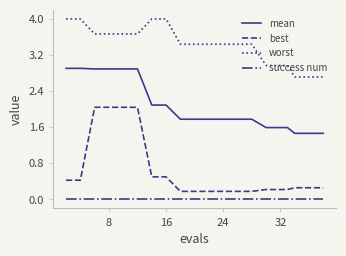

Which series has the widest spread of values?

best